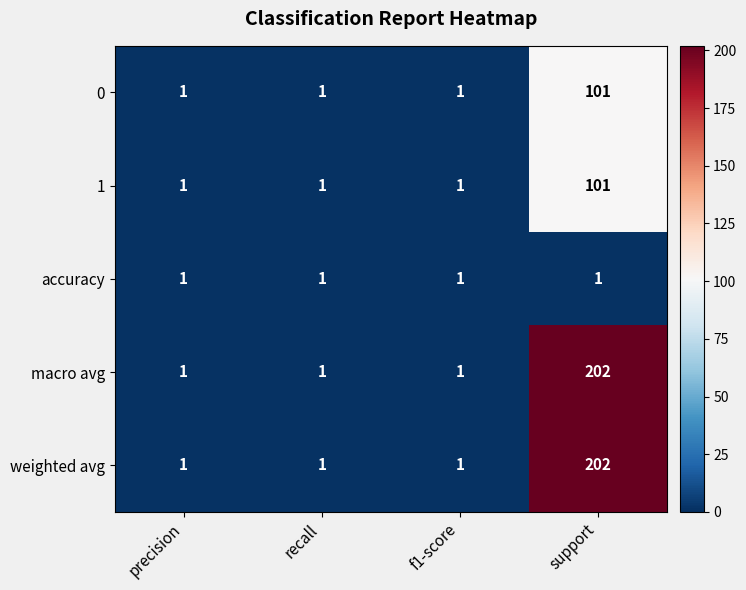

How many 1 values are between 1 and 101?

4